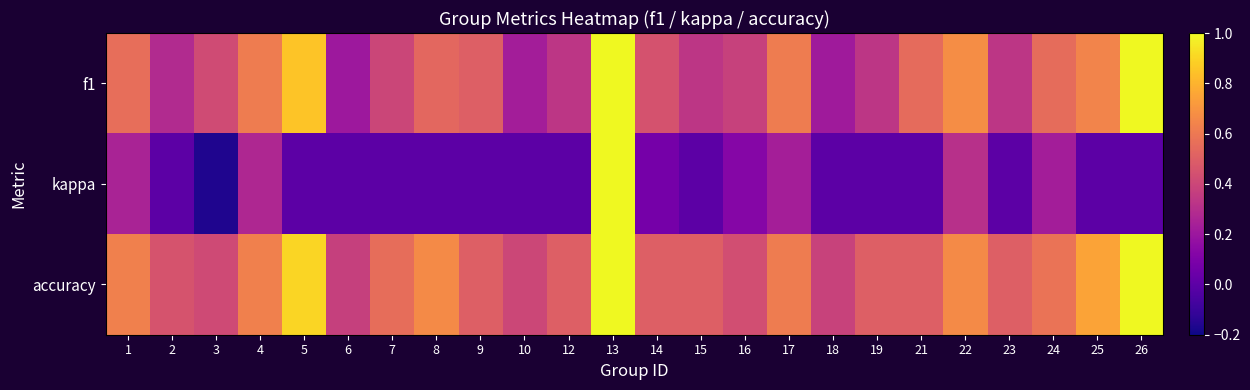

Which has a higher value, 21 or 17?

17